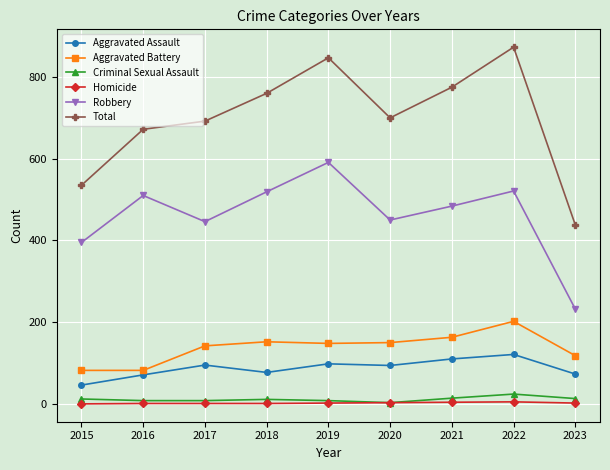

How many series are shown in this chart?

6